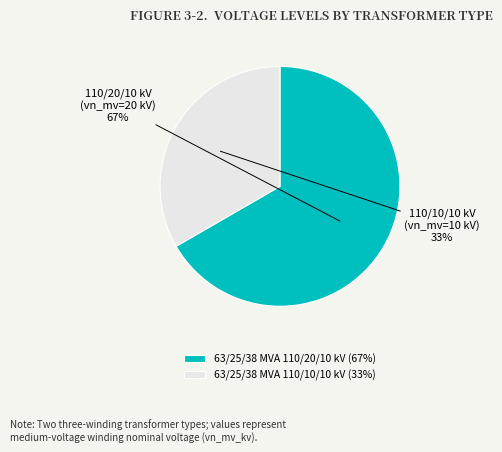

Combined, do 63/25/38 MVA 110/10/10 kV (33%) and 63/25/38 MVA 110/20/10 kV (67%) account for over 50%?

Yes